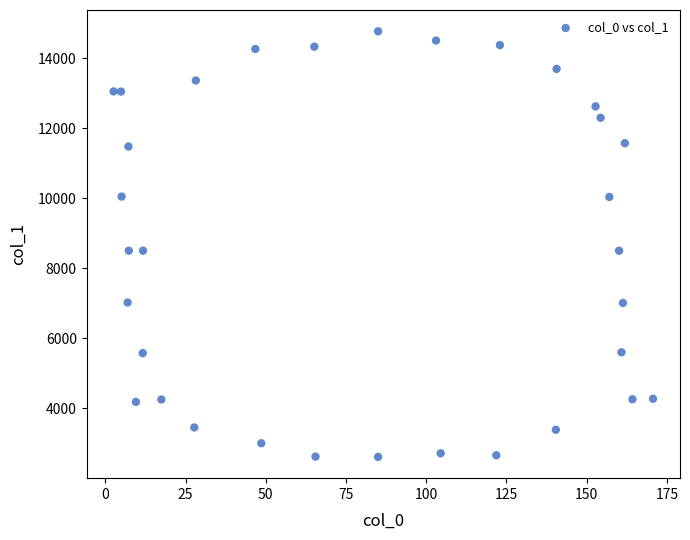

What is the range of Y values (max minus min)?

12150.9